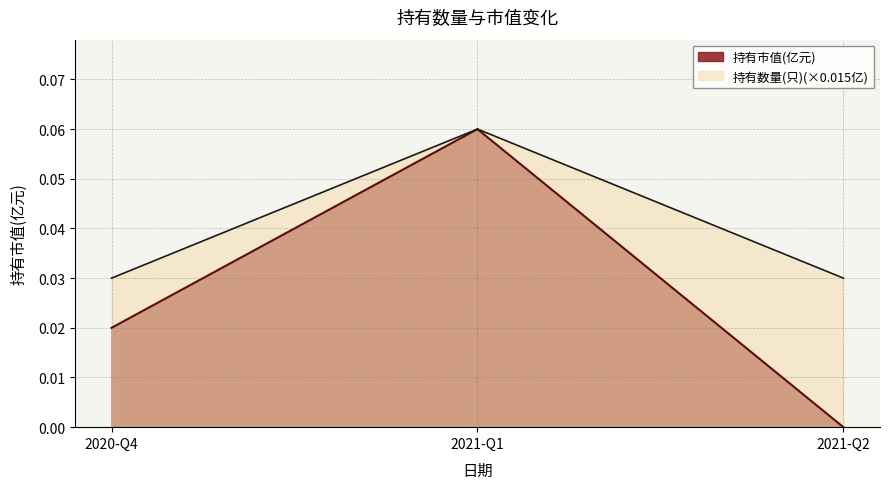

What position from the right is 2021-Q1?

2